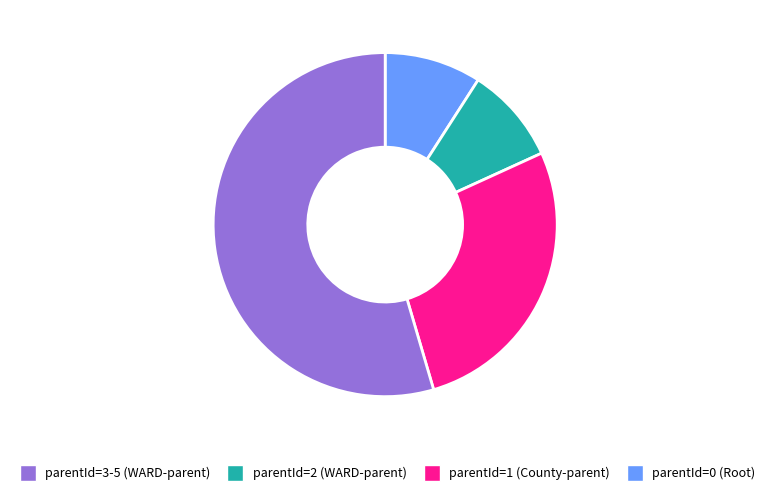

Is there a majority slice in this chart?

Yes